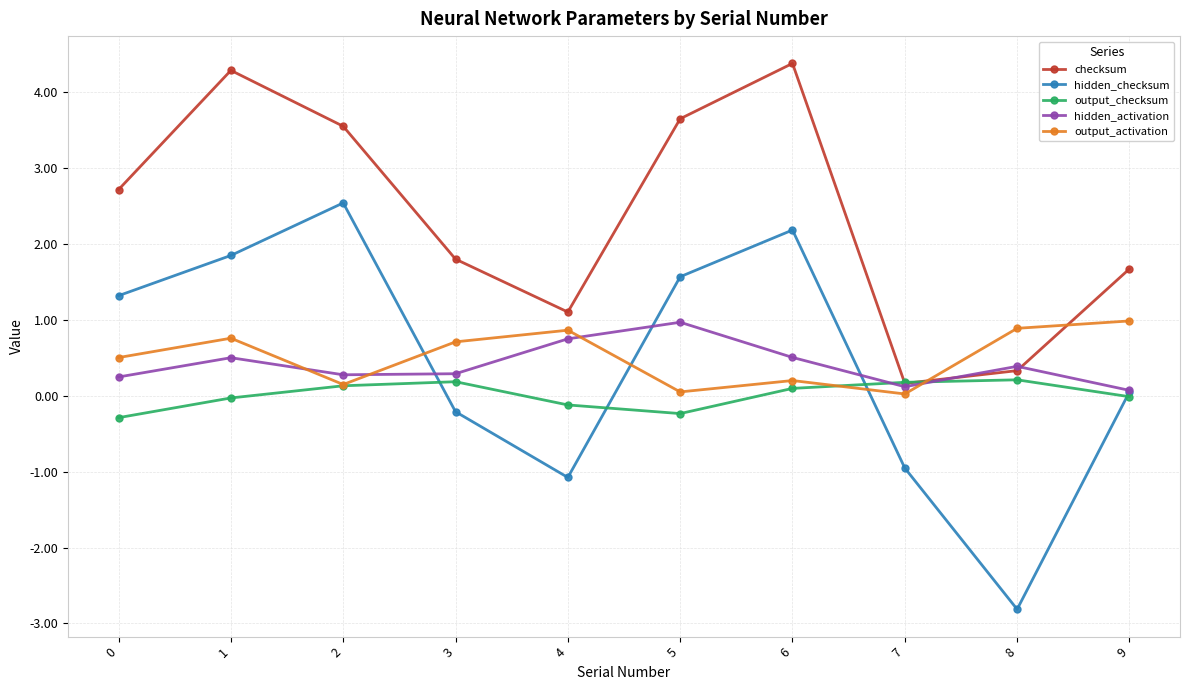

How many distinct data groups are displayed?

5